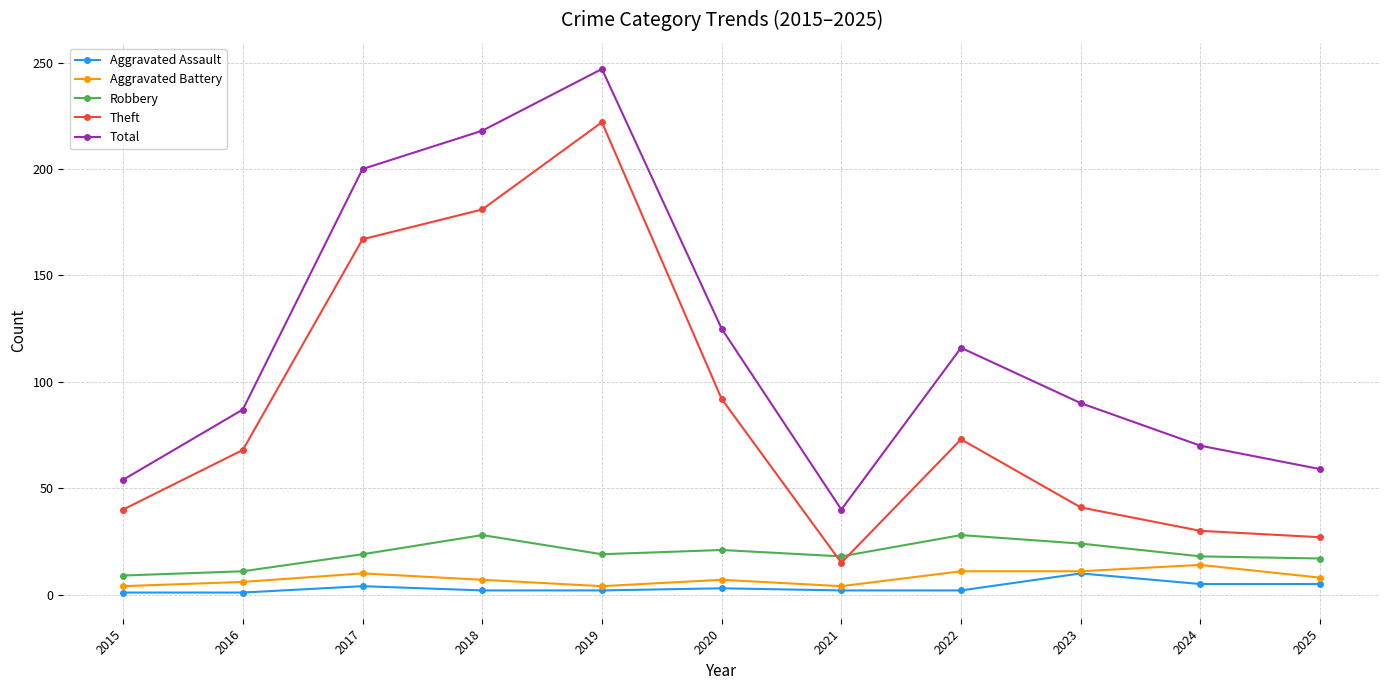

True or false: Total and Robbery cross at least once.

False